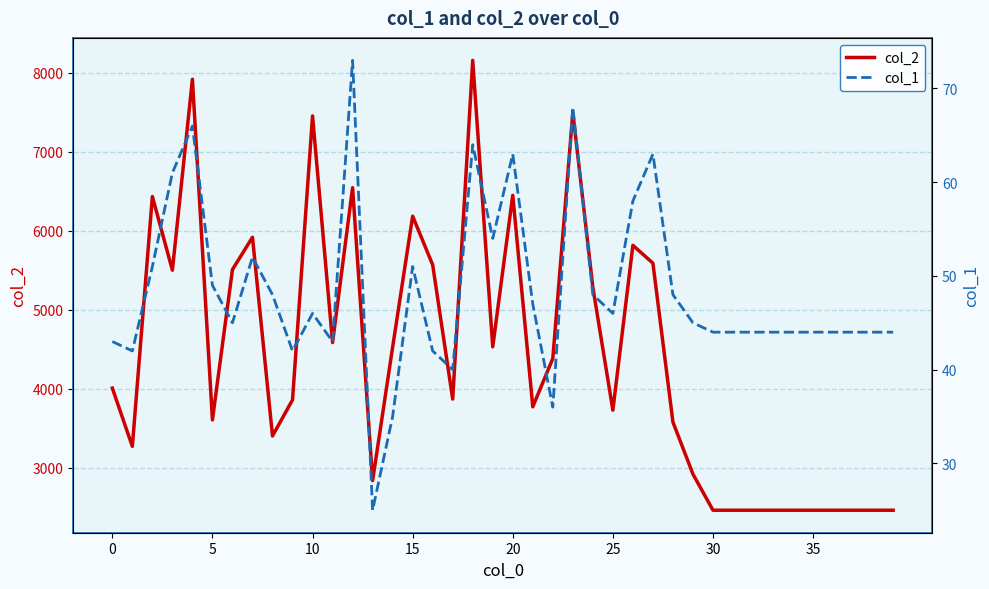

How many interior local valleys does the col_2 series have?

10